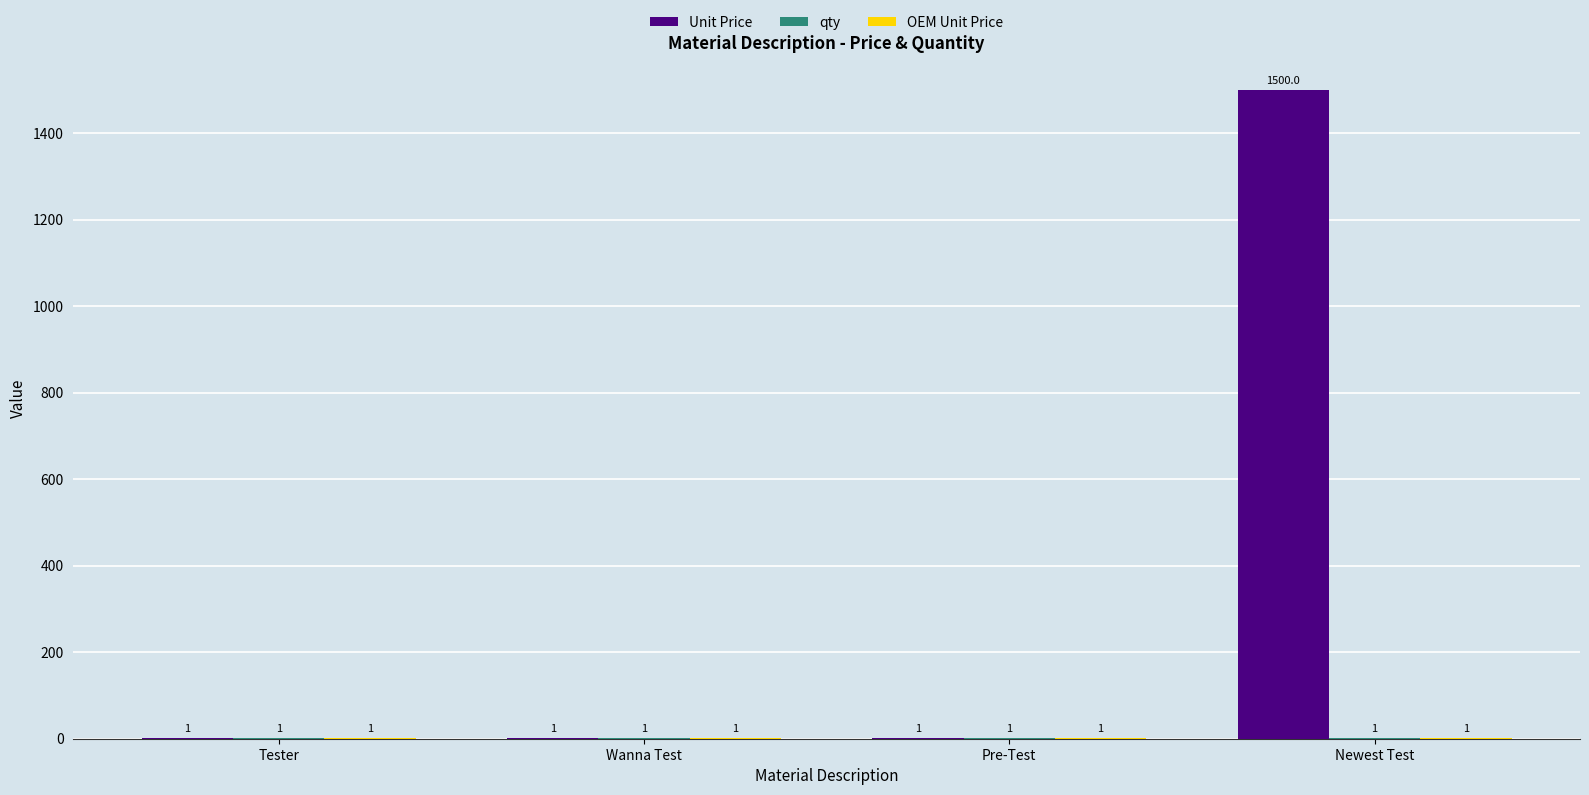

What is the difference between the Unit Price values at Pre-Test and Newest Test?

1499